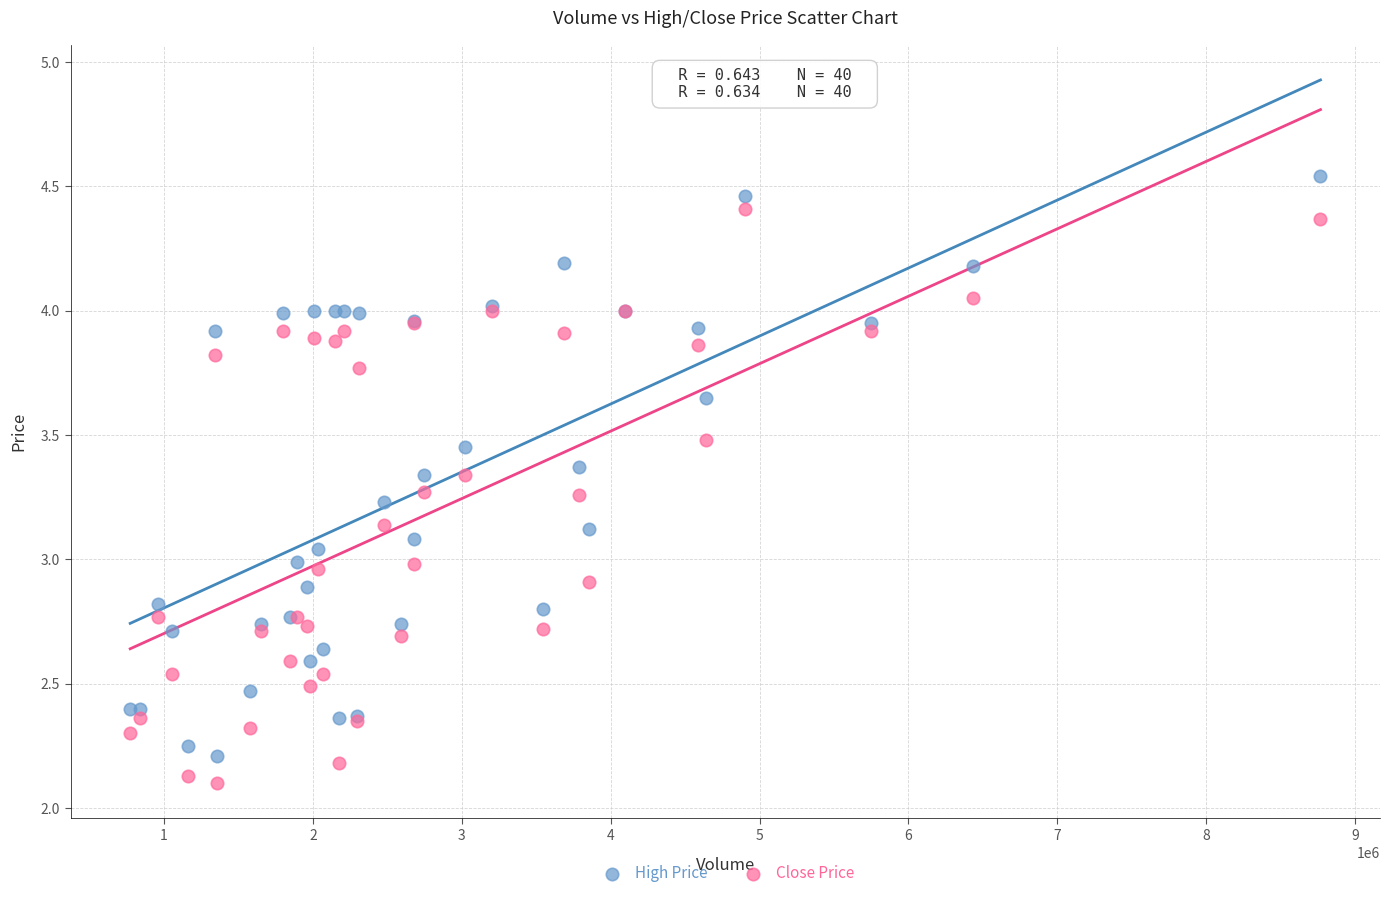

What are all the series names shown in the legend?

High Price, Close Price